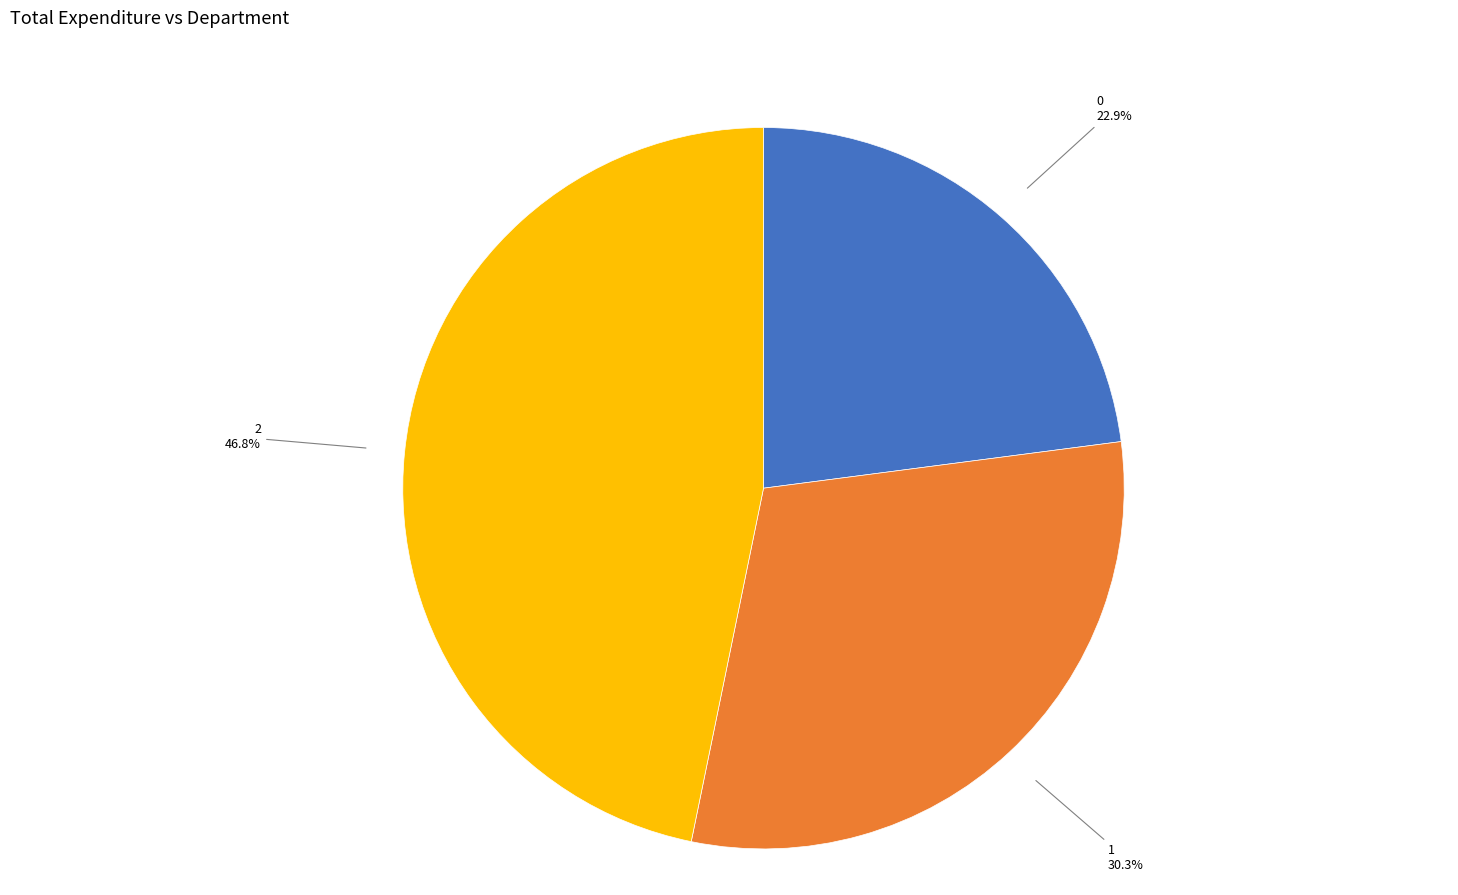

To the nearest percent, what percentage of the pie is 2?

47%